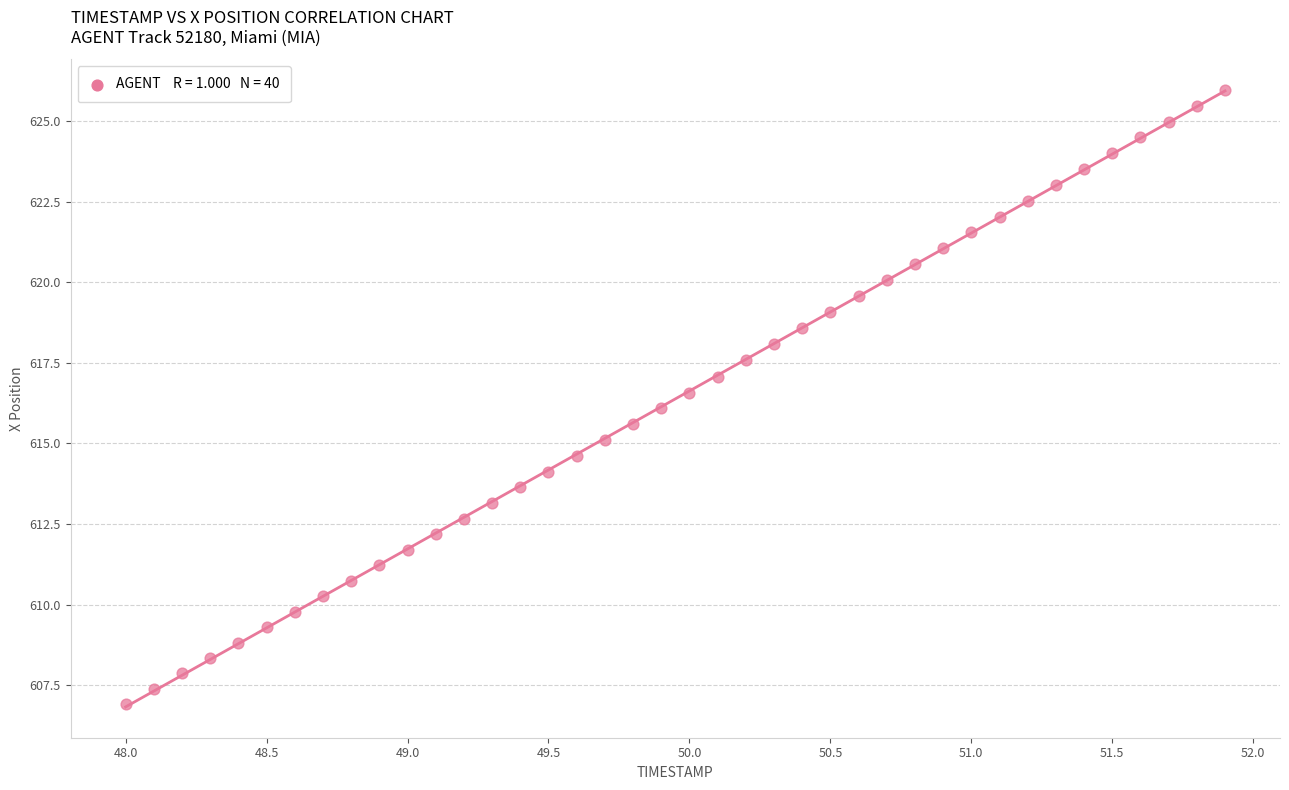

What is the range of Y values (max minus min)?

19.0